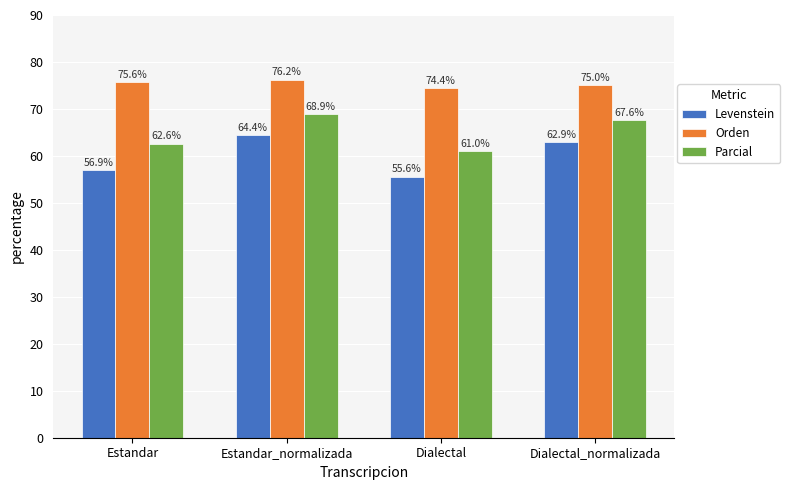

What is the label of the 2nd bar from the left?

Estandar_normalizada